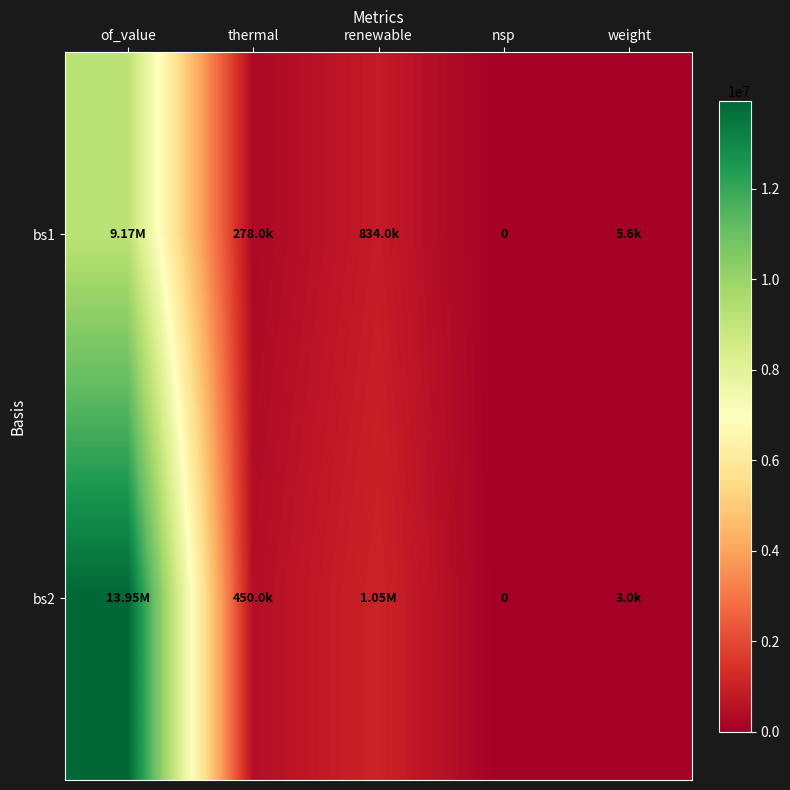

At which category is the sum across all series the highest?

of_value